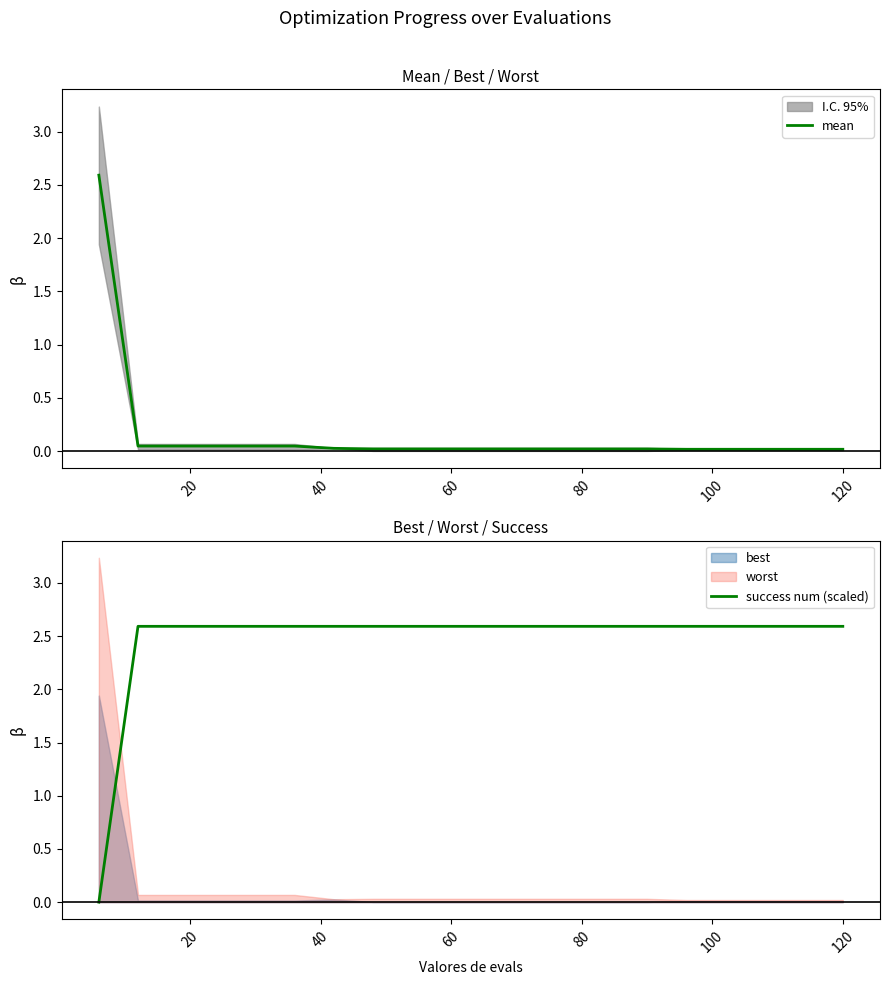

Does the chart have visible grid lines?

No